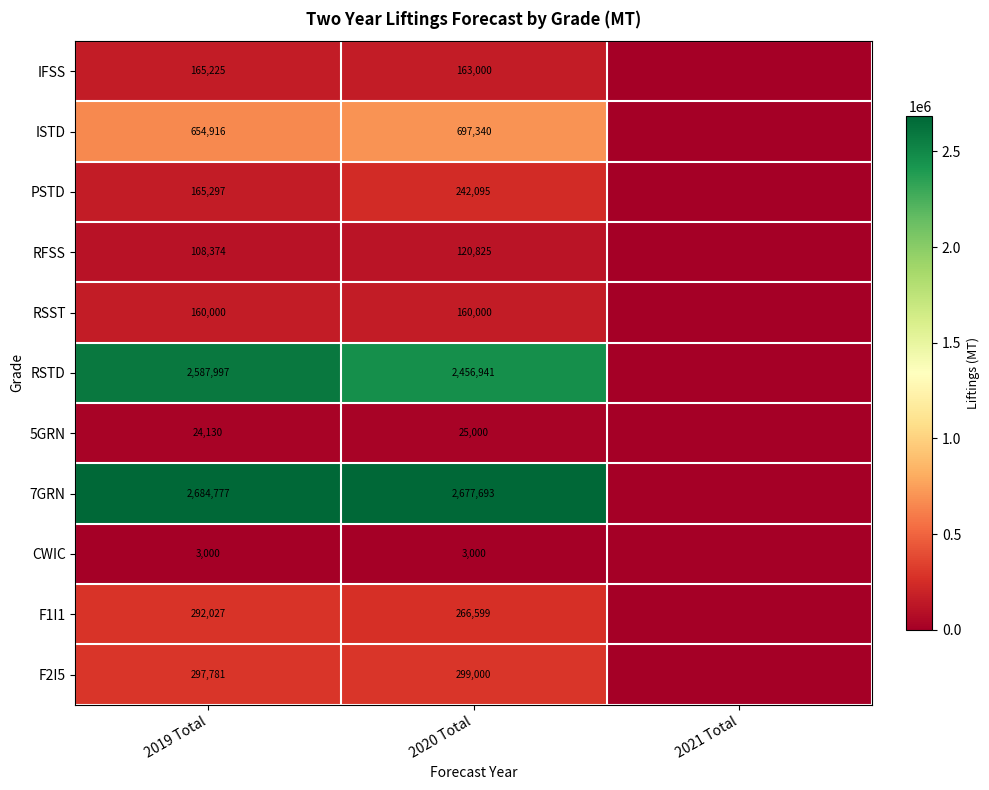

The value of F1I1 at 2019 Total is 292027. True or false?

True